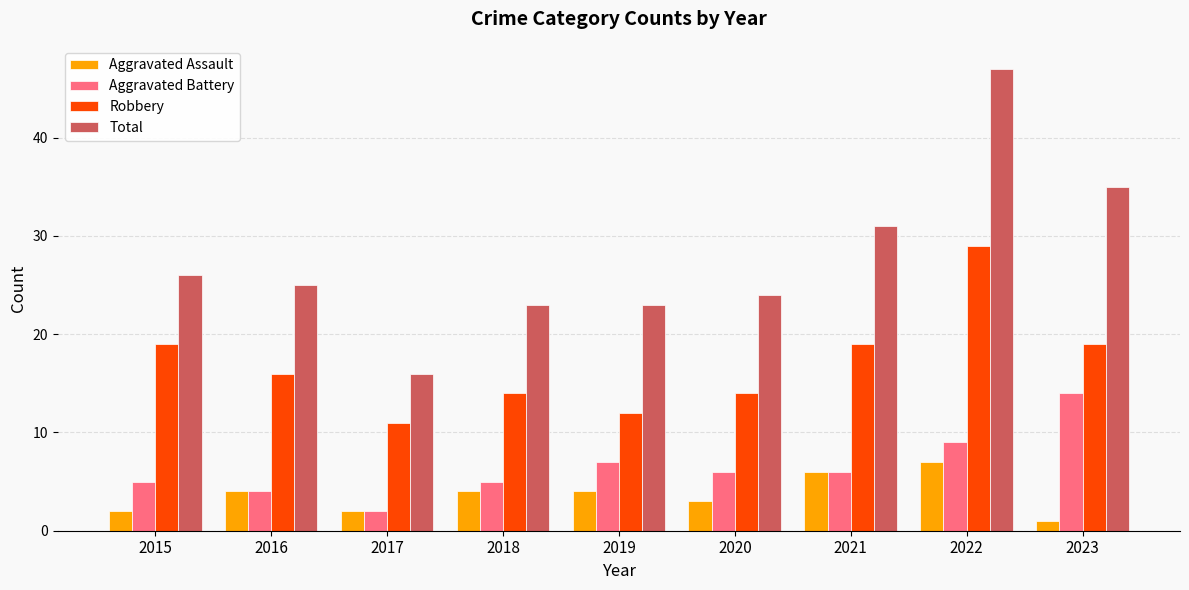

Is the value of Total at 2017 greater than the value of Robbery at 2015?

No